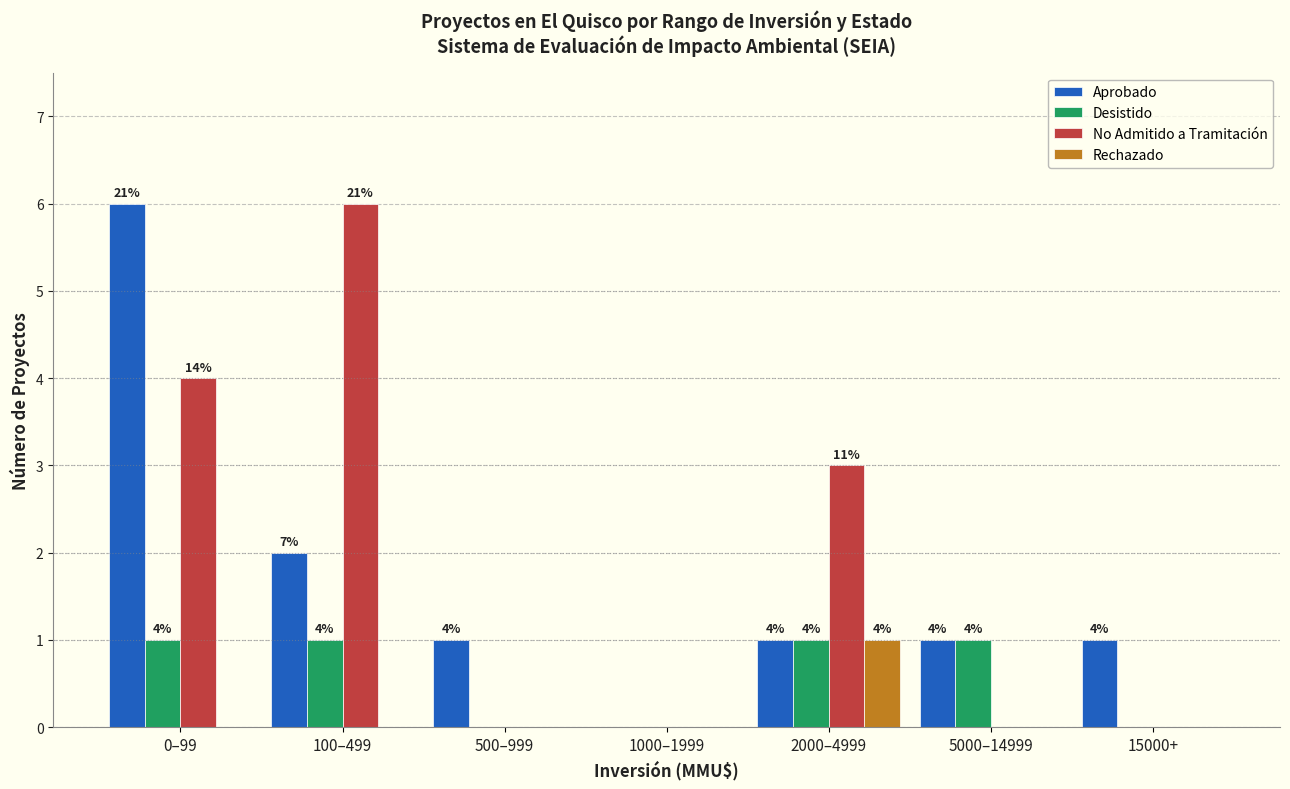

Reading left to right, what are all the values shown in this chart?

Aprobado: 0–99=6	100–499=2	500–999=1	1000–1999=0	2000–4999=1	5000–14999=1	15000+=1
Desistido: 0–99=1	100–499=1	500–999=0	1000–1999=0	2000–4999=1	5000–14999=1	15000+=0
No Admitido a Tramitación: 0–99=4	100–499=6	500–999=0	1000–1999=0	2000–4999=3	5000–14999=0	15000+=0
Rechazado: 0–99=0	100–499=0	500–999=0	1000–1999=0	2000–4999=1	5000–14999=0	15000+=0